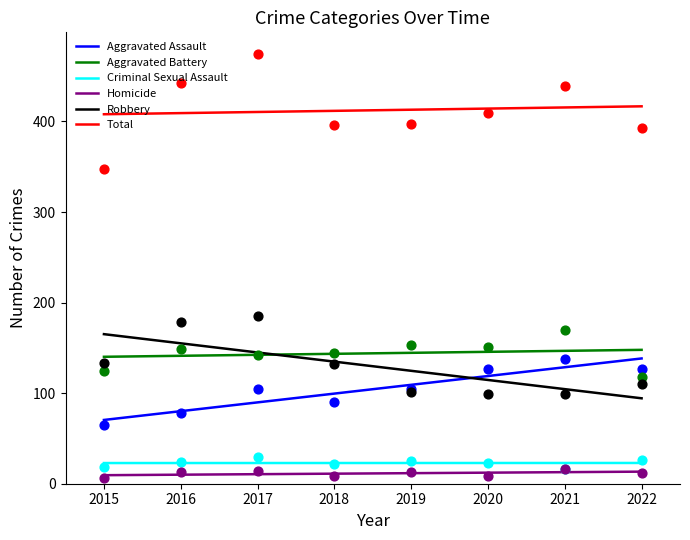

At which category is the sum across all series the highest?

2017